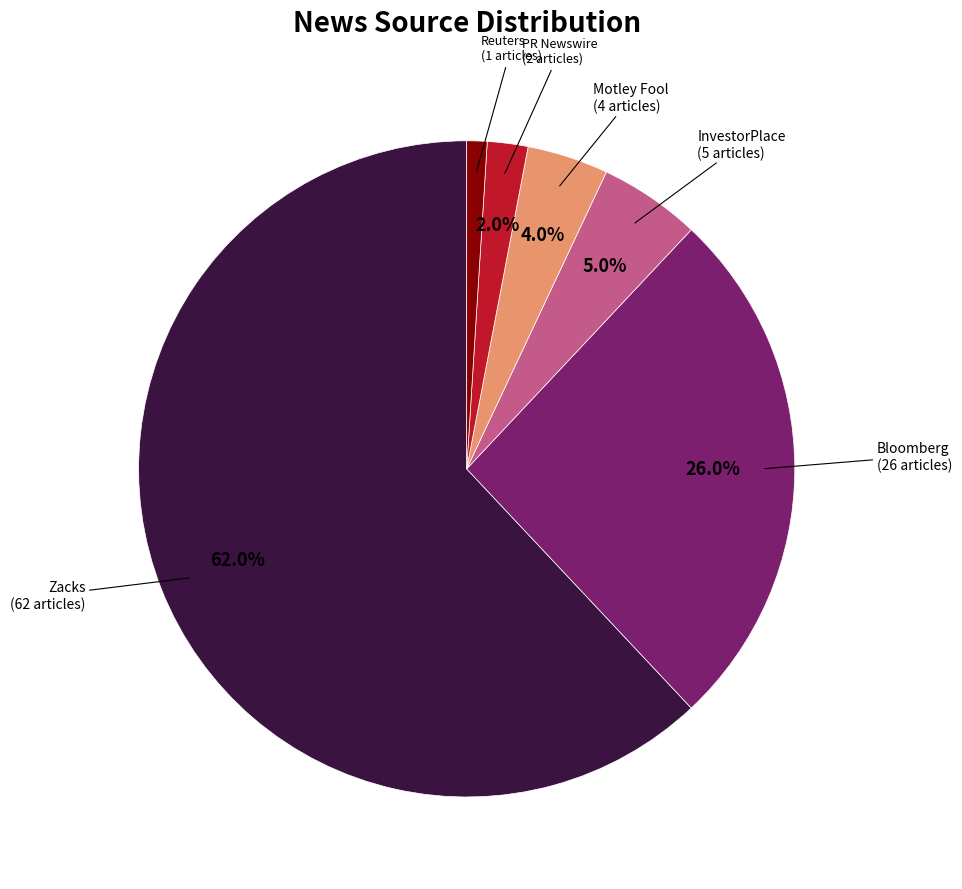

Is there a majority slice in this chart?

Yes